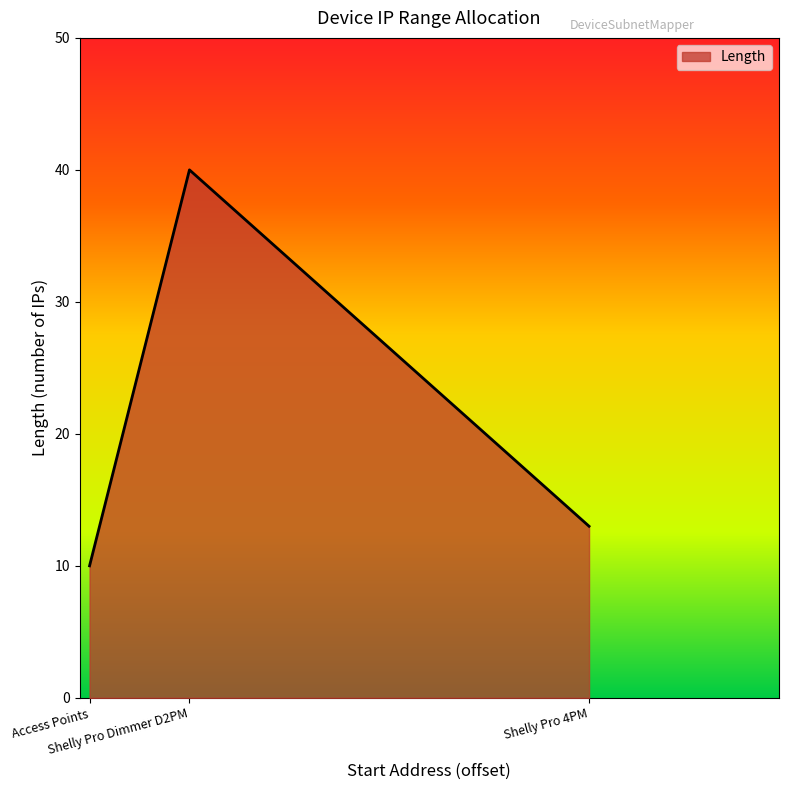

True or false: the data shows 13 at Shelly Pro 4PM.

True